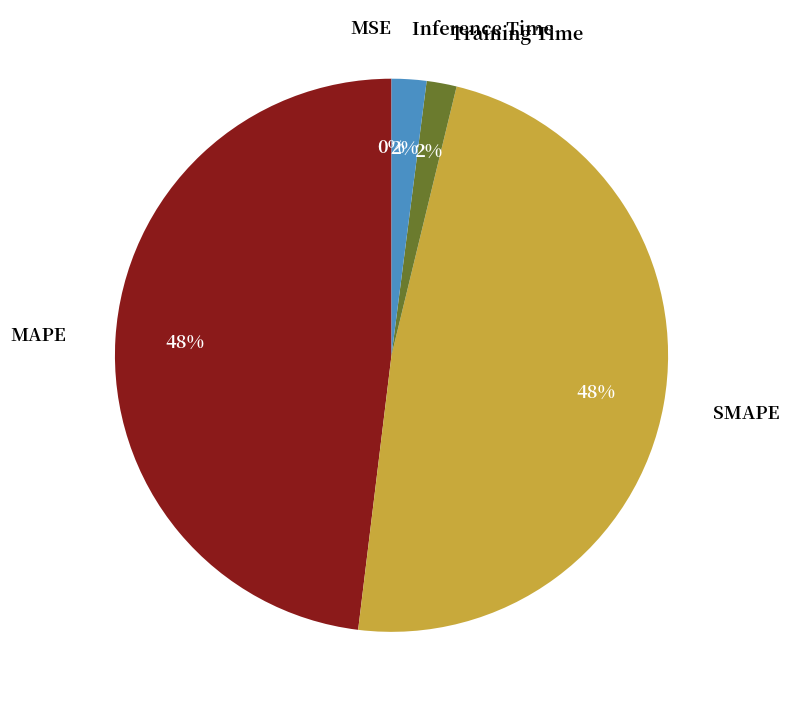

To the nearest percent, what is the difference between the MAPE and Training Time slice percentages?

46%